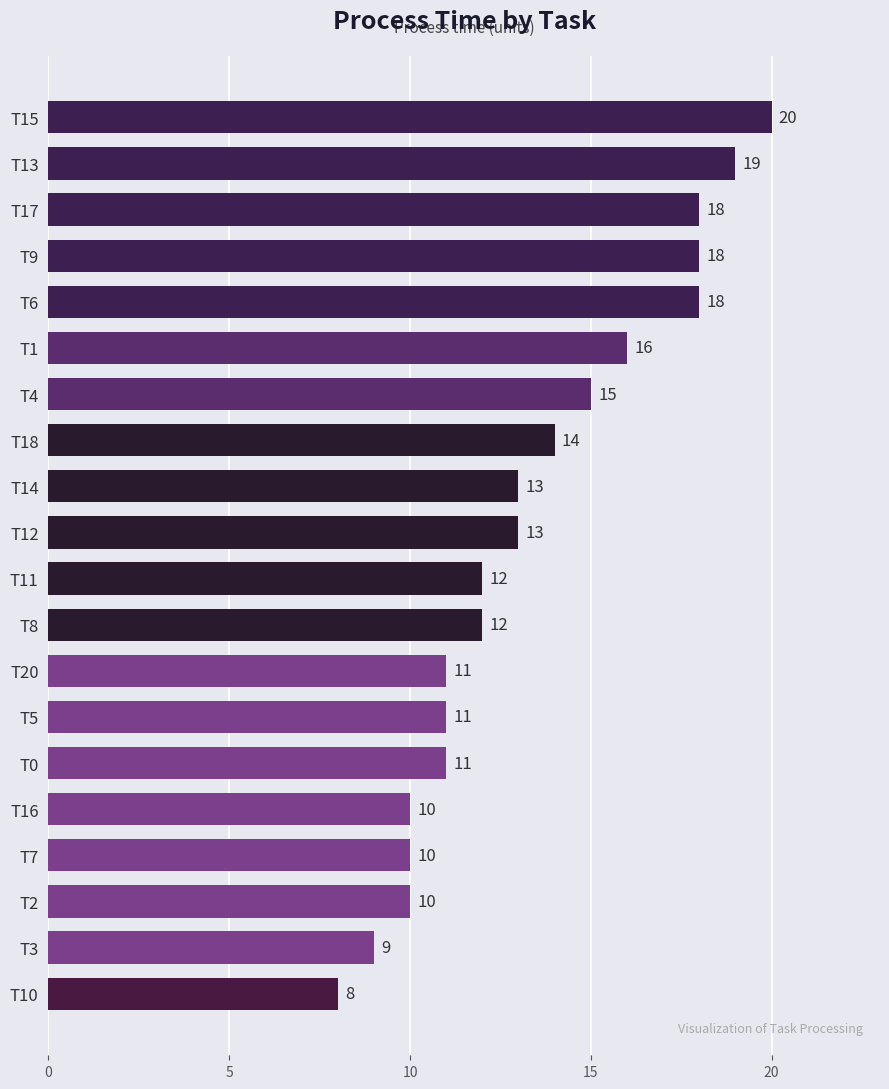

Between T9 and T16, which is larger?

T9